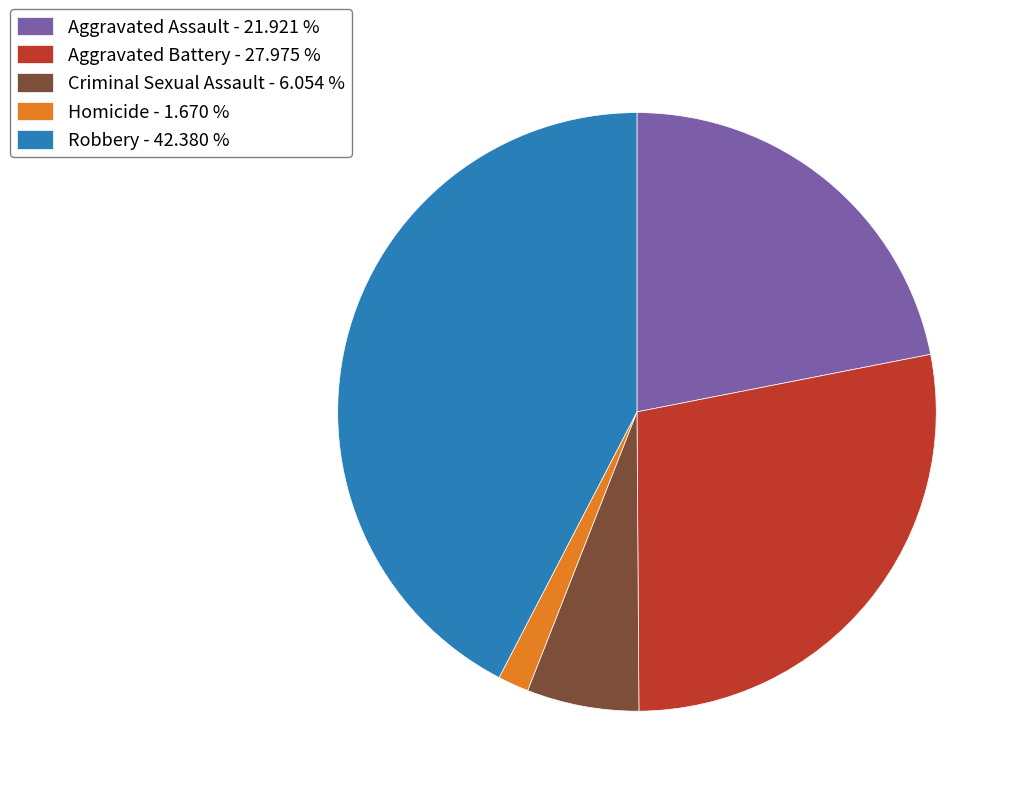

The Aggravated Battery slice represents 28% of the pie. True or false?

True